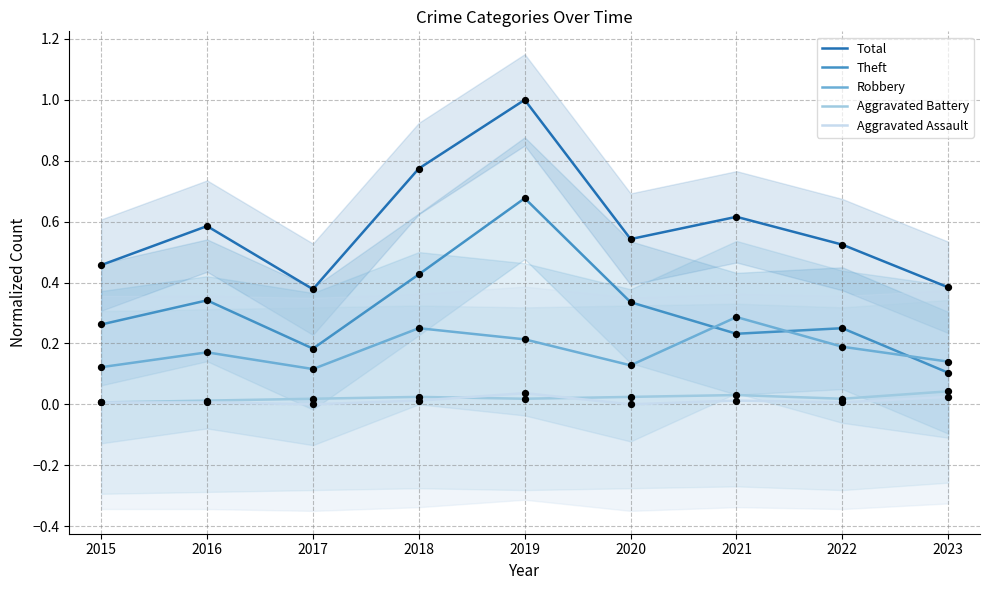

Which series contains the lowest Y value?

Aggravated Assault